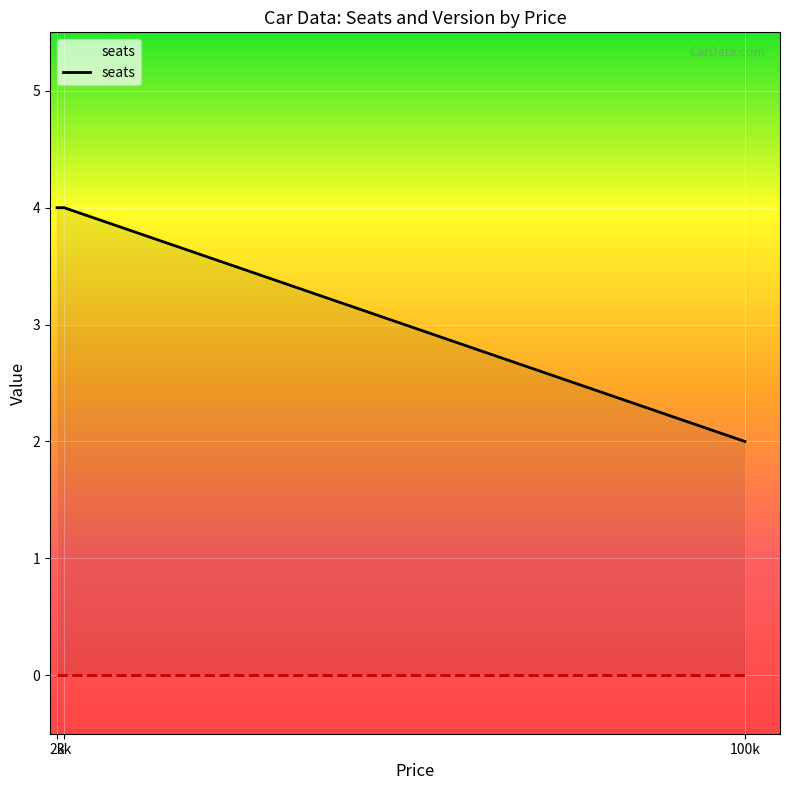

How many values are below 4?

1